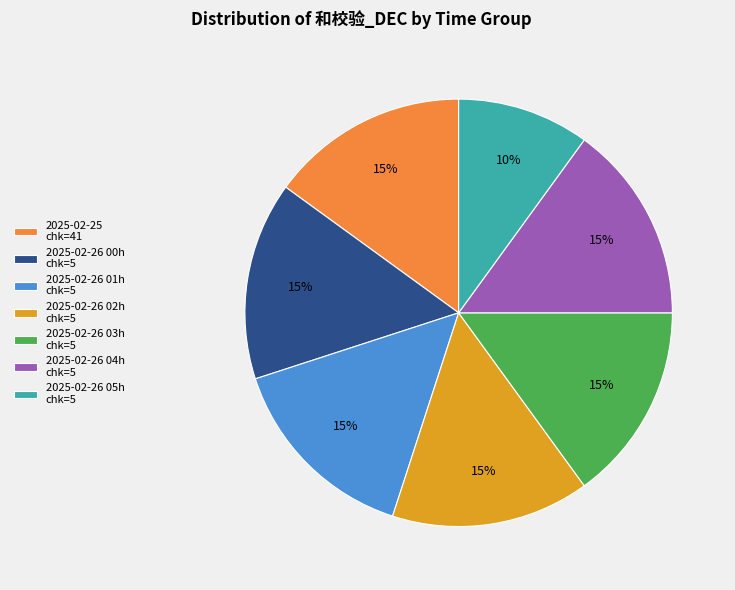

How many slices are in this pie chart?

7